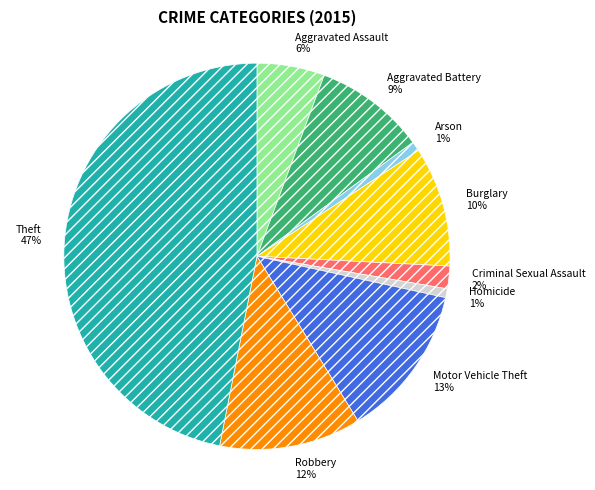

Is Aggravated Assault the majority of the pie?

No